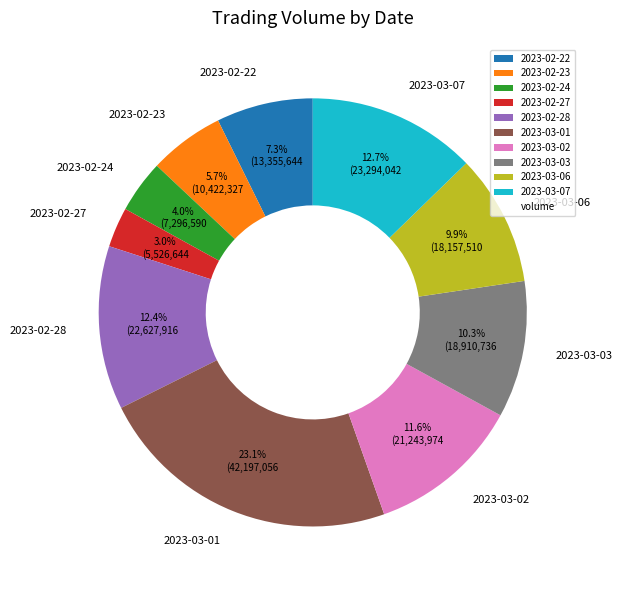

The 2023-03-01 slice represents 23% of the pie. True or false?

True